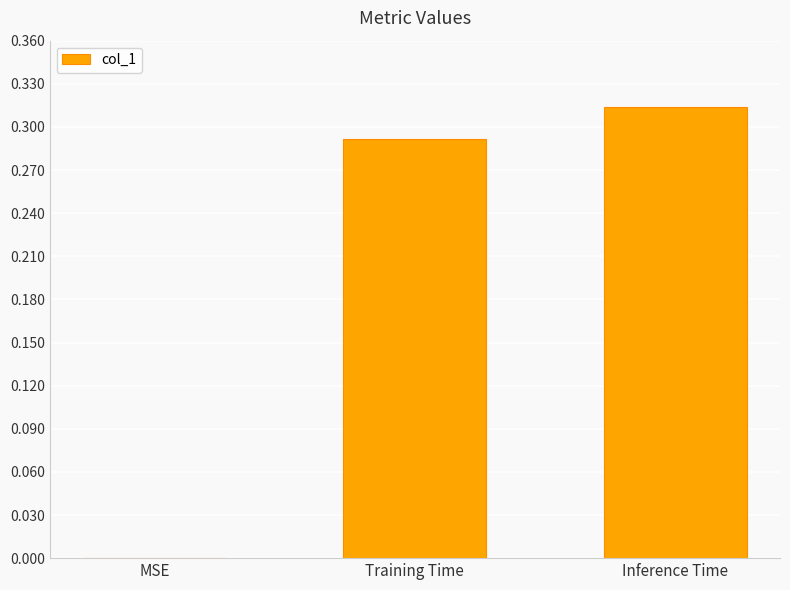

True or false: the data shows 0.0 at MSE.

True